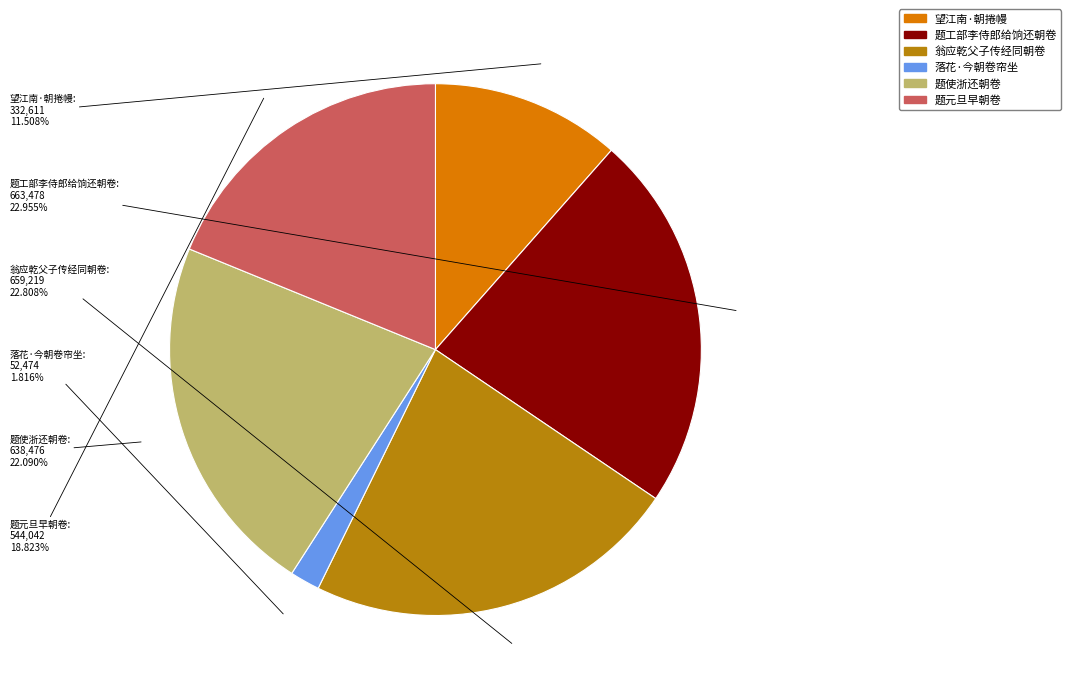

Does any single category account for the majority?

No